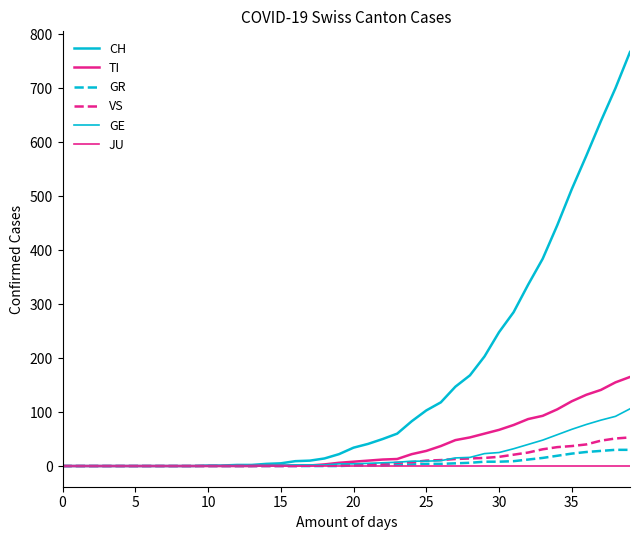

How many lines are shown in the chart?

6